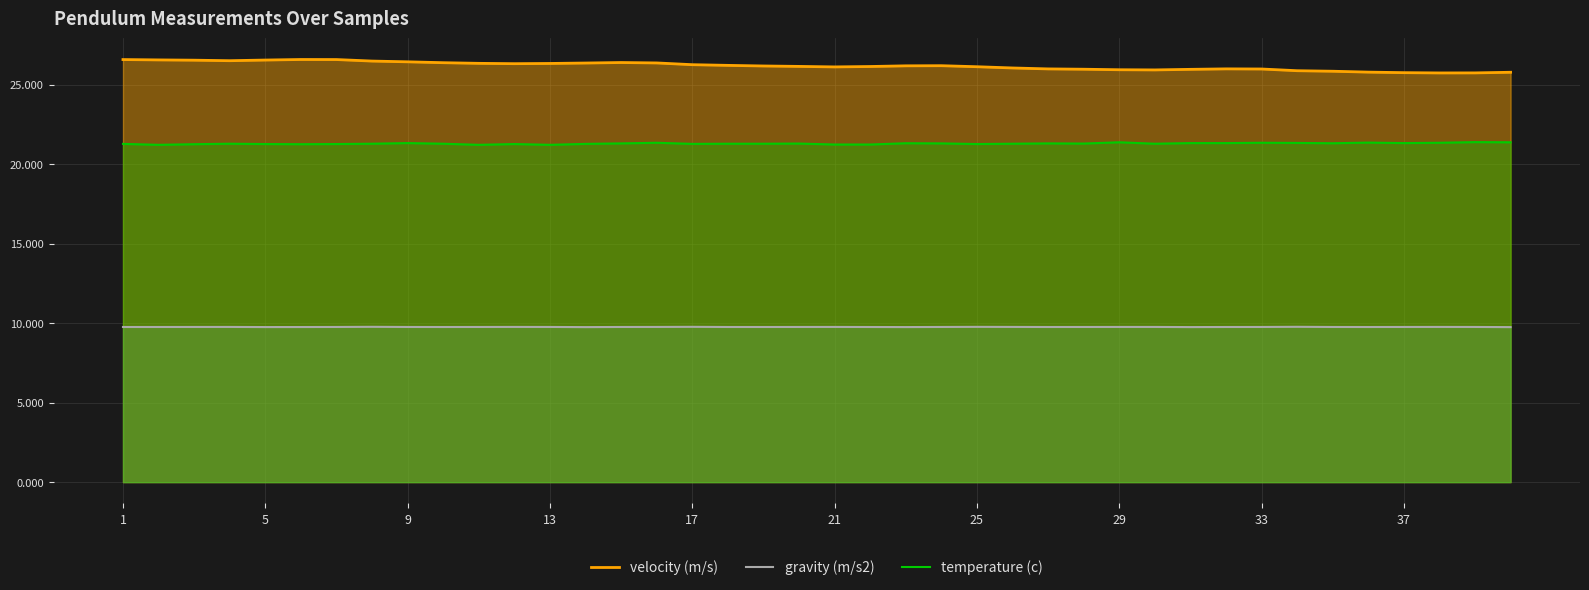

What is the minimum value shown in the chart?

9.8